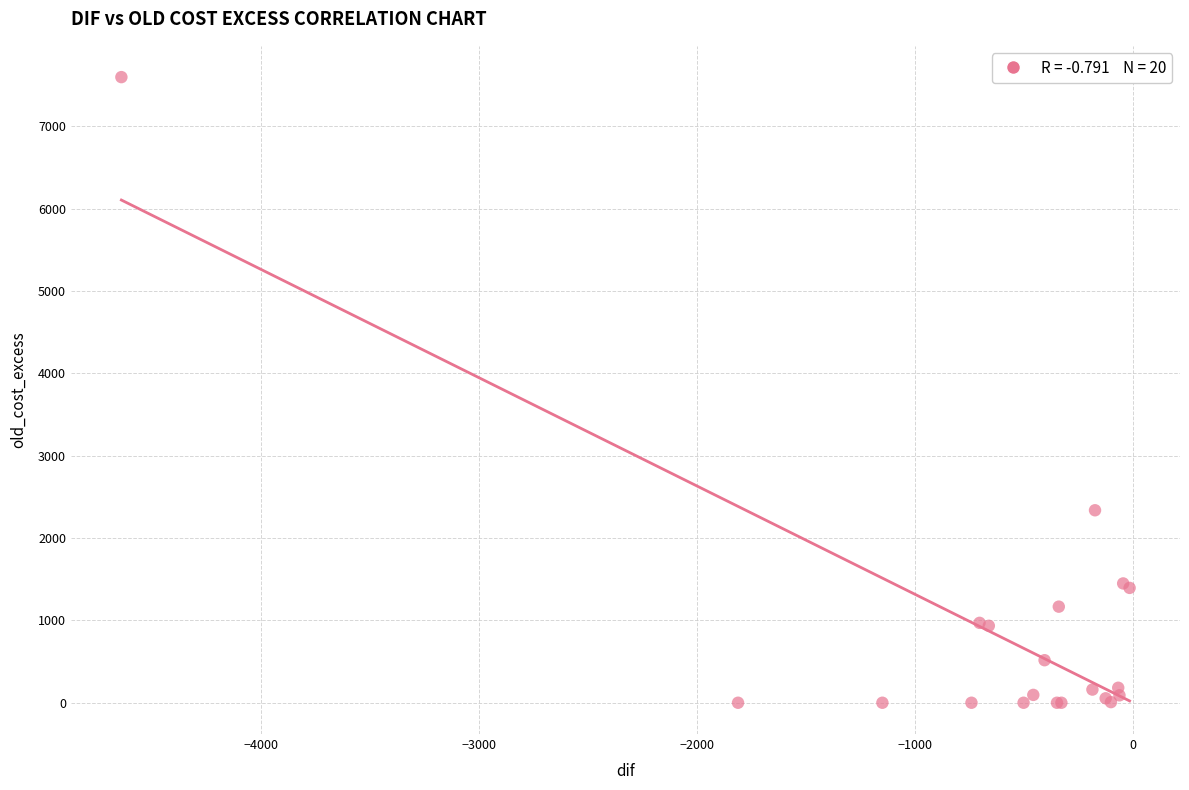

What Y value in the scatter plot is closest to 3799?

2338.2